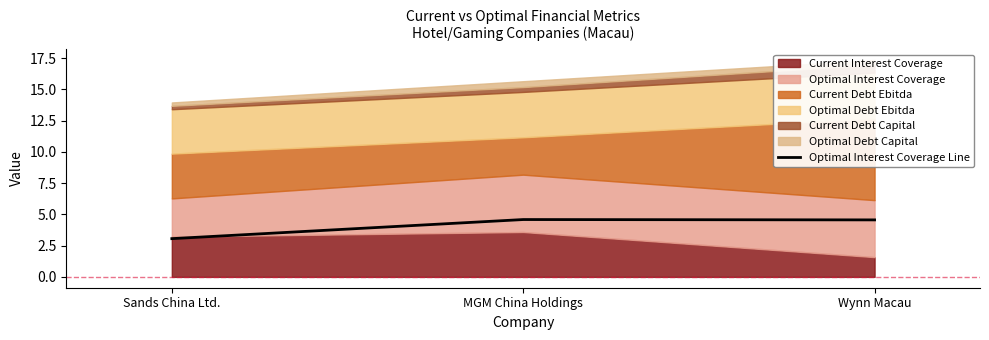

Rank the categories by value from lowest to highest.

Sands China Ltd., Wynn Macau, MGM China Holdings